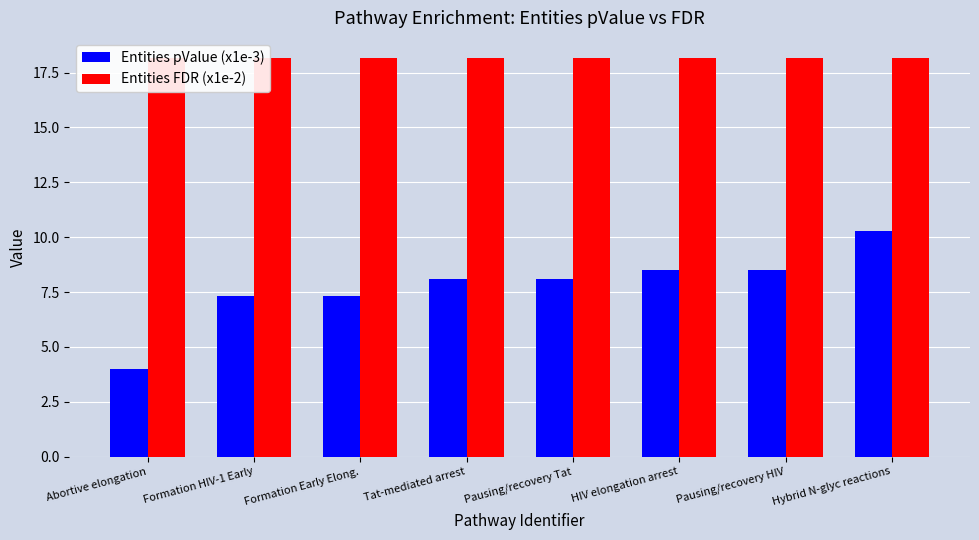

What is the highest value of the Entities FDR (x1e-2) series?

18.2